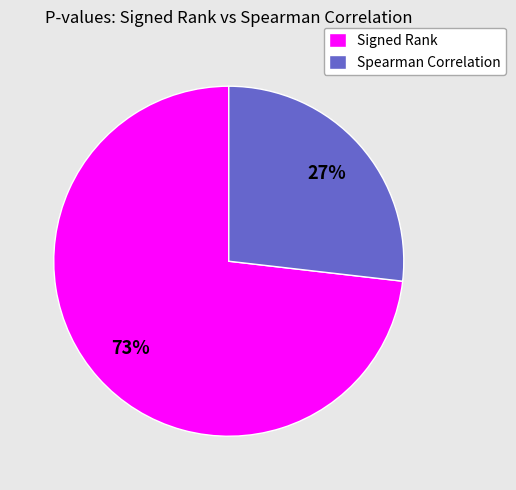

What is the smallest slice in the pie chart?

Spearman Correlation